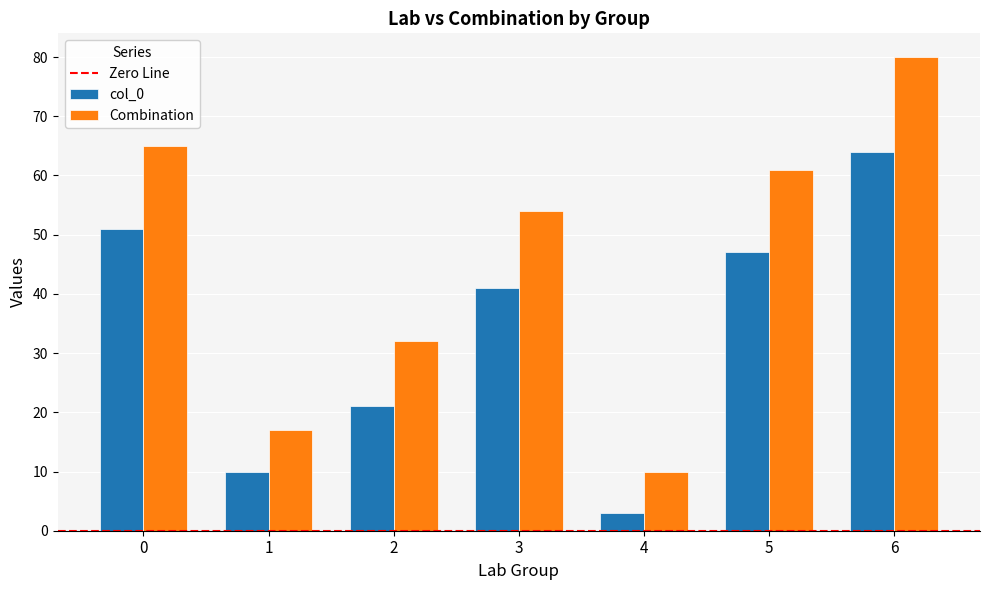

At which label is Combination closest to 45?

3